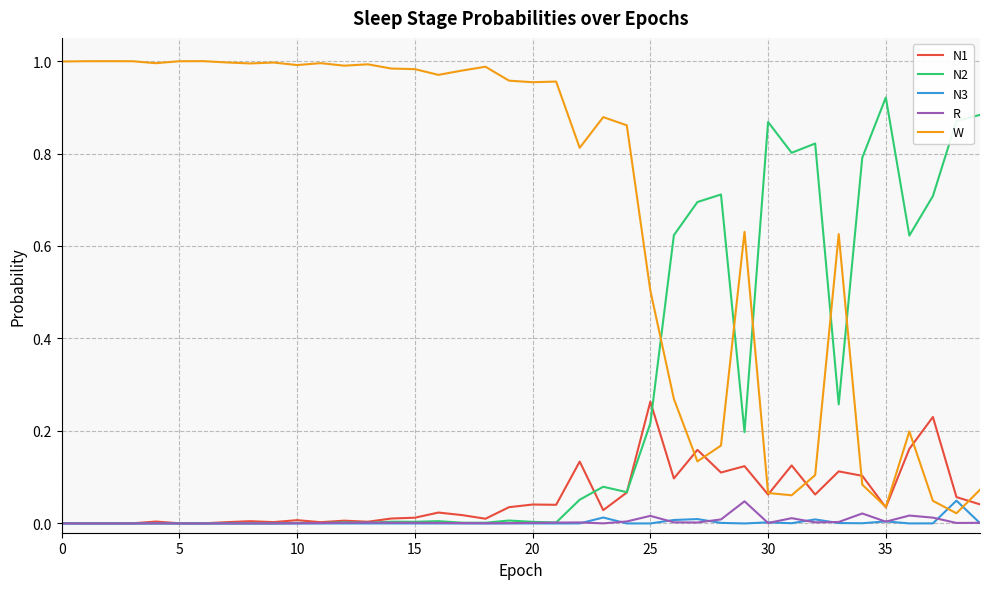

True or false: W and N2 cross at least once.

True